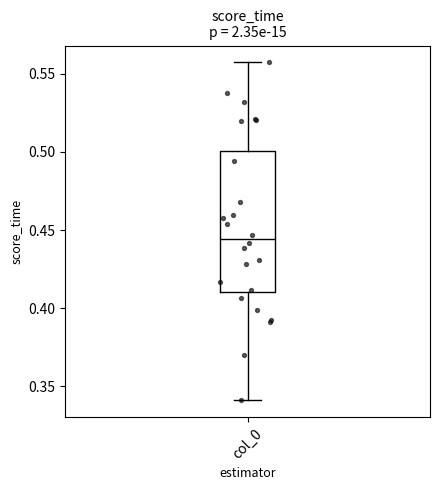

Read this box plot against the y-axis: the position of the median line, the range covered by the box, and the ends of both whiskers. The values are not printed on the chart, so give them approximately, as read against the axis.

median 0.445, box 0.410 to 0.500, whiskers 0.340 to 0.555